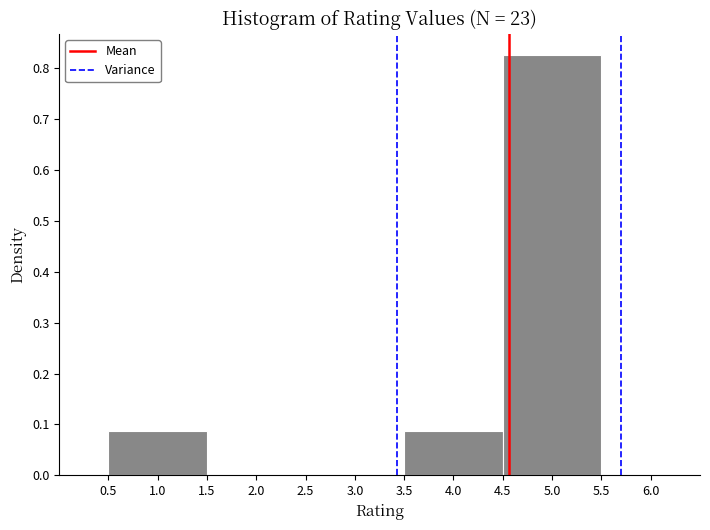

Over which range of the x-axis is the bar tallest?

4.5 to 5.5